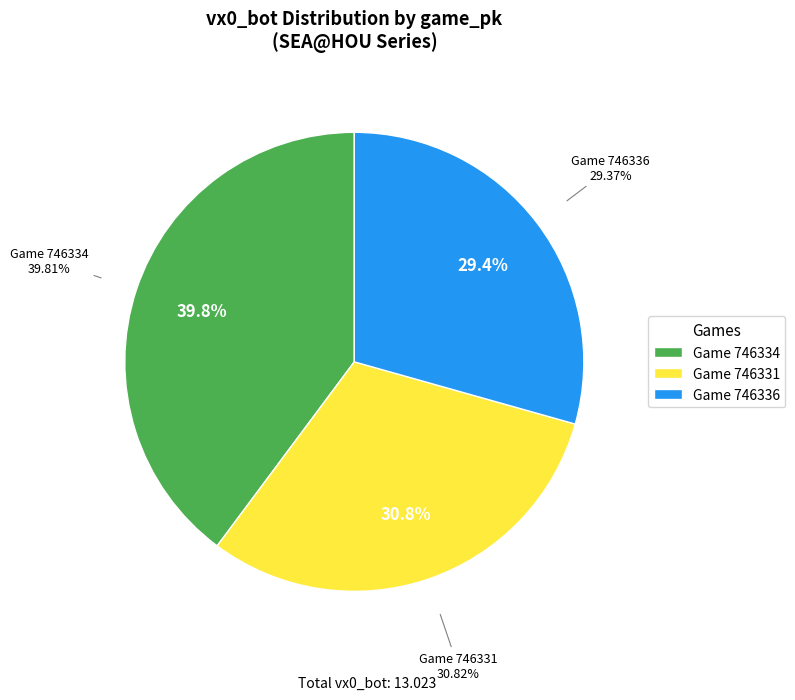

Which has a higher value, 746331 or 746334?

746334